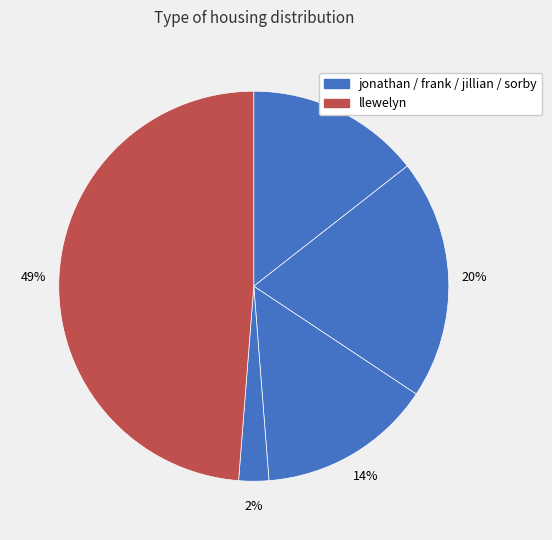

Count the number of slices in the pie.

5